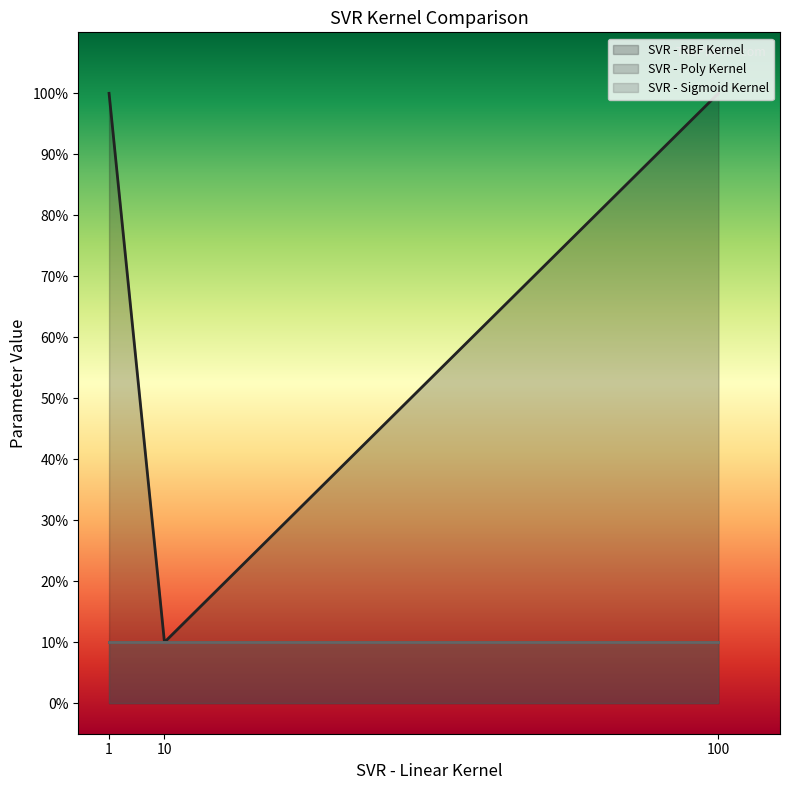

Which series changed the most between epsilon and n_estimators?

SVR - RBF Kernel